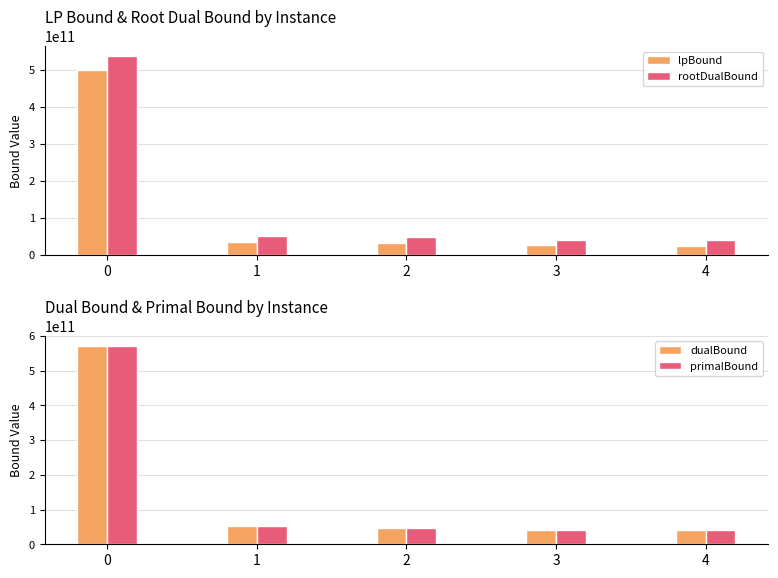

At which label does rootDualBound reach its minimum?

4